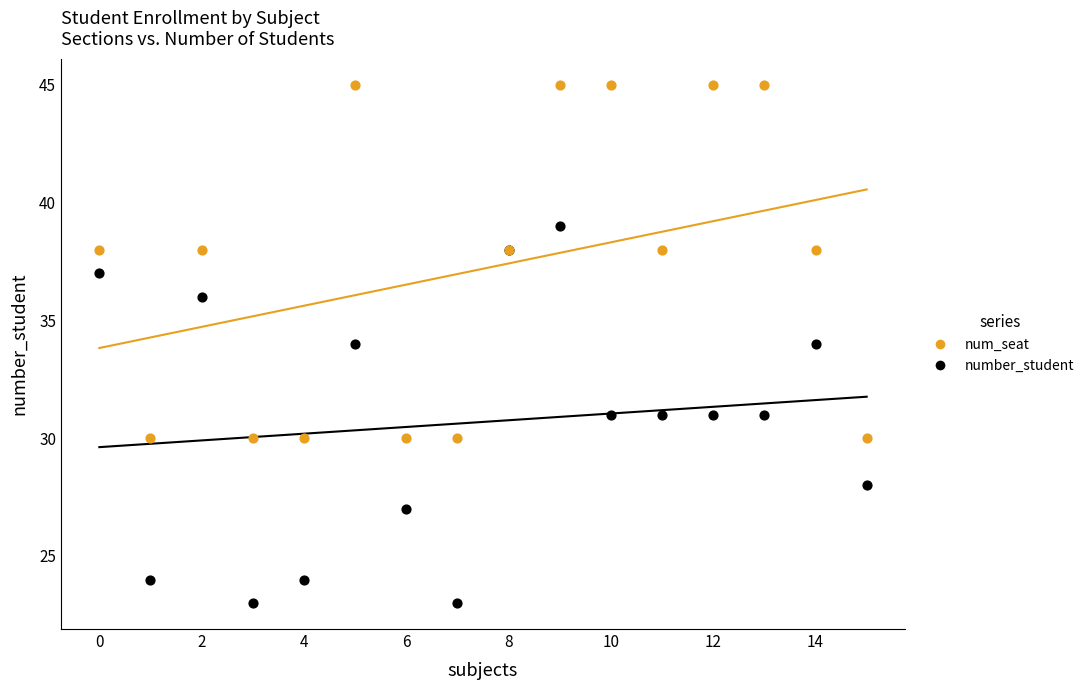

Which series has the largest Y range (max minus min)?

number_student